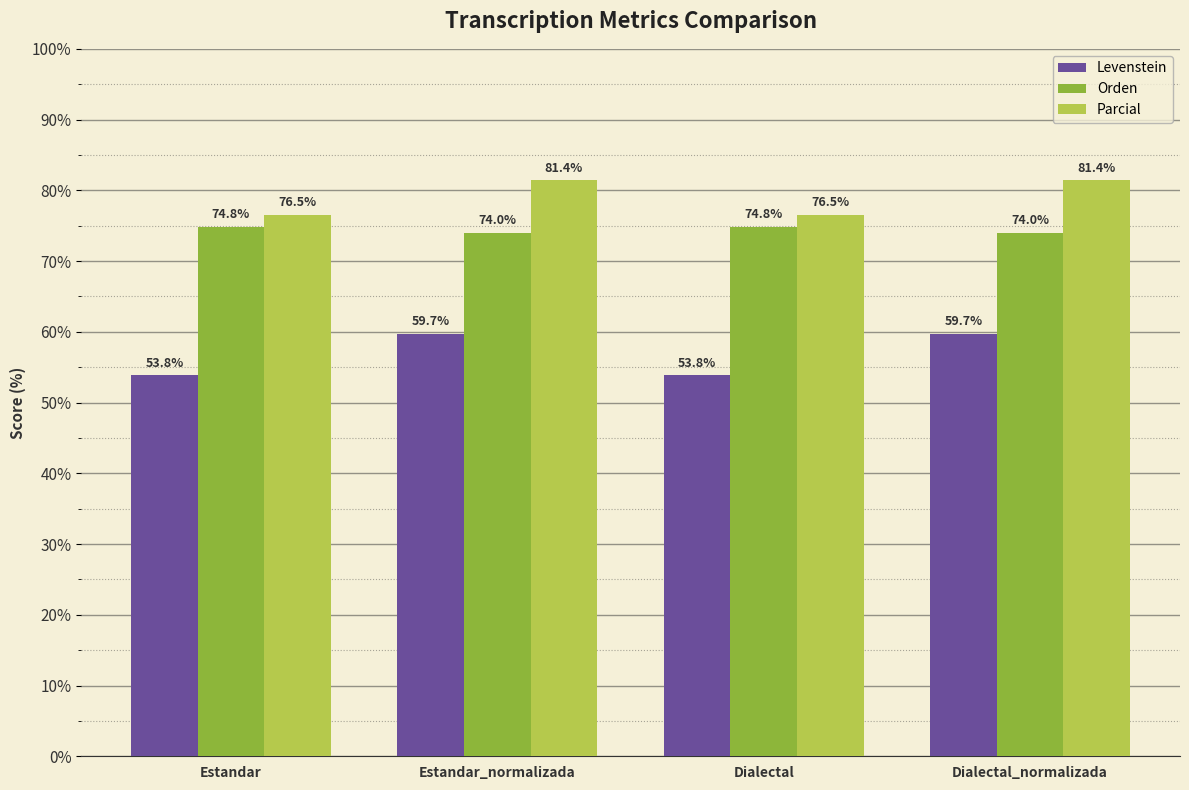

What position from the right is Estandar?

4